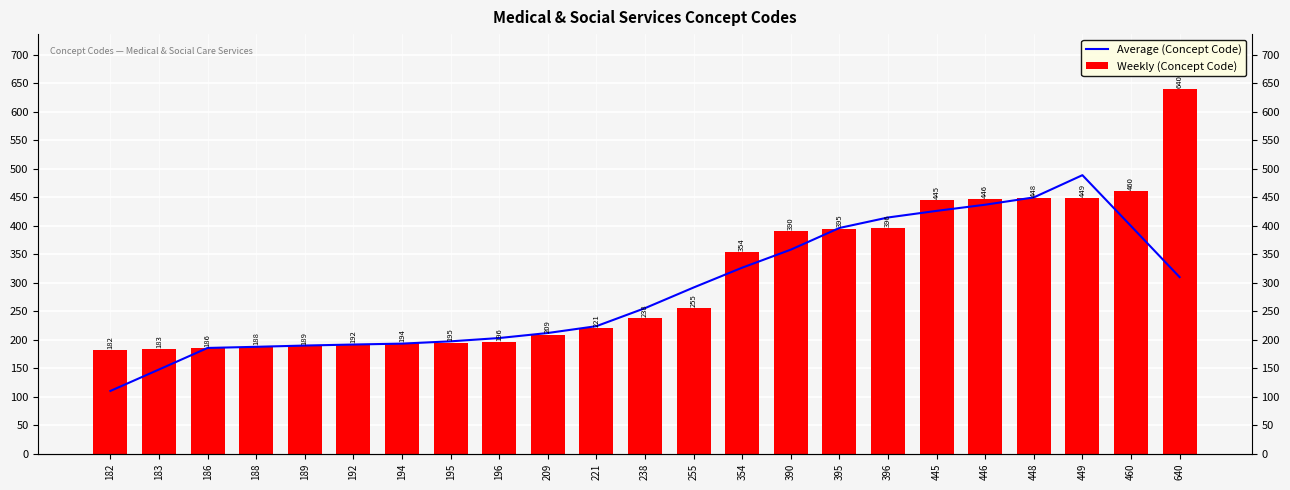

The Average (Concept Code) series shows 284.5 at 188. True or false?

False